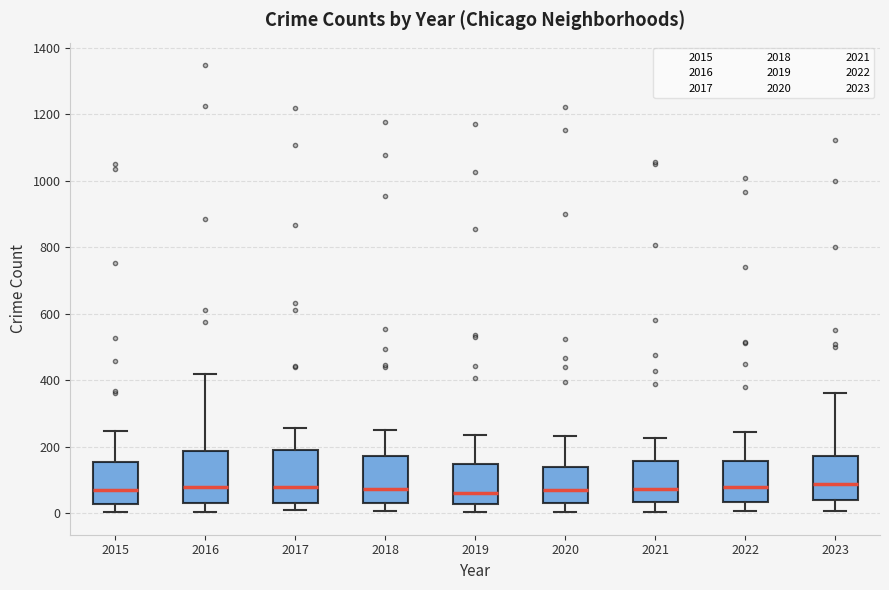

Where does the upper whisker of the box at x = 2017 end on the y-axis? The values are not printed on the chart, so give them approximately, as read against the axis.

260